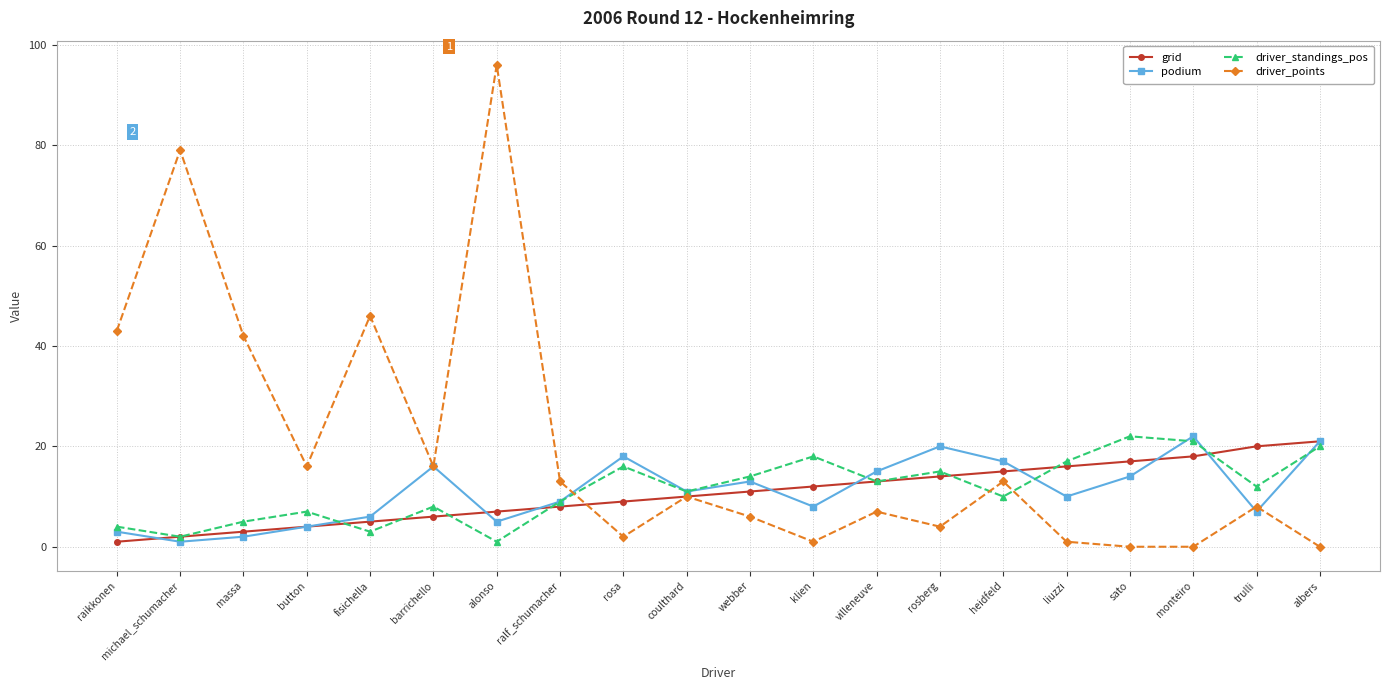

Where is the first local minimum for driver_points?

button